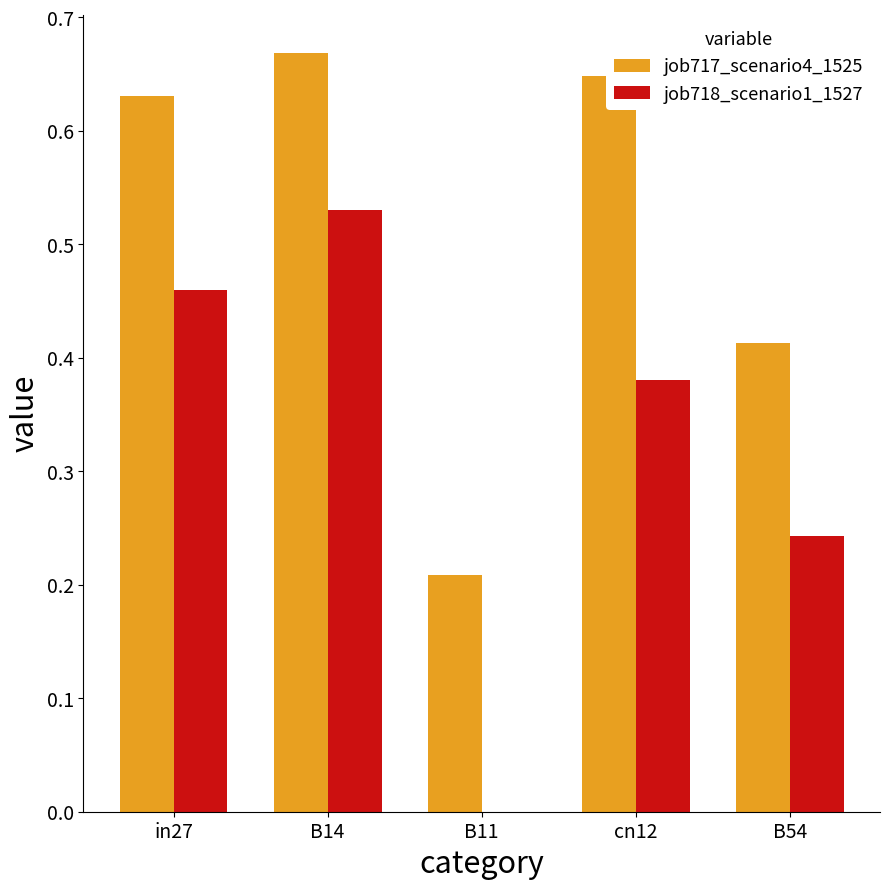

Is it true that job717_scenario4_1525 equals 0.9 at B14?

False